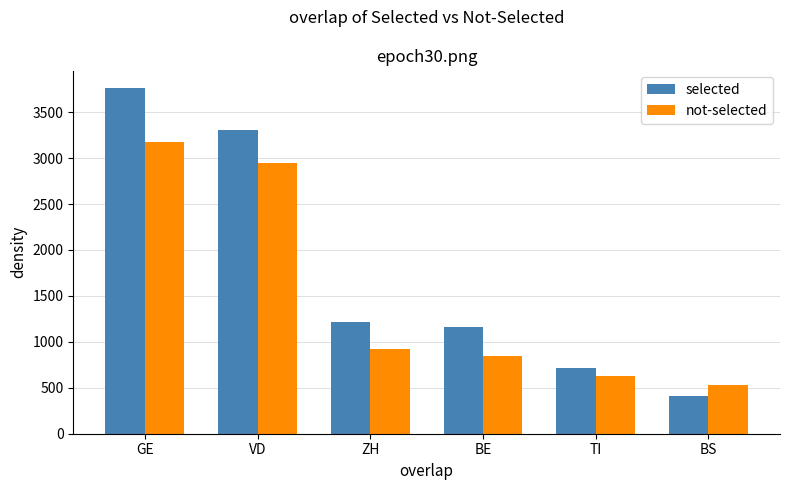

Where does the selected series first go above 1212?

GE